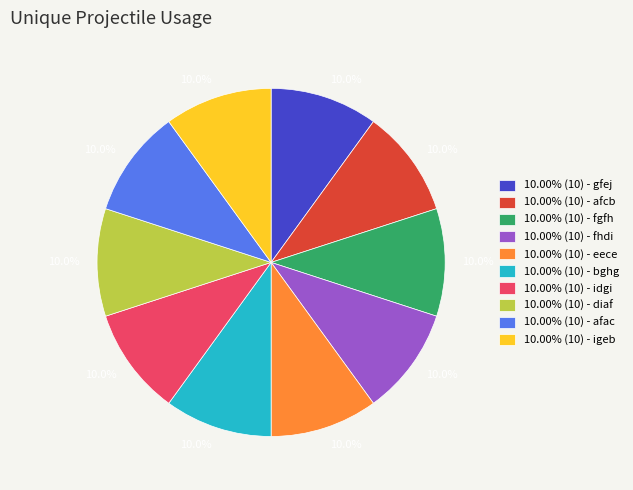

Combined, what portion of the pie is 10.00% (10) - fgfh and 10.00% (10) - diaf?

20.0%